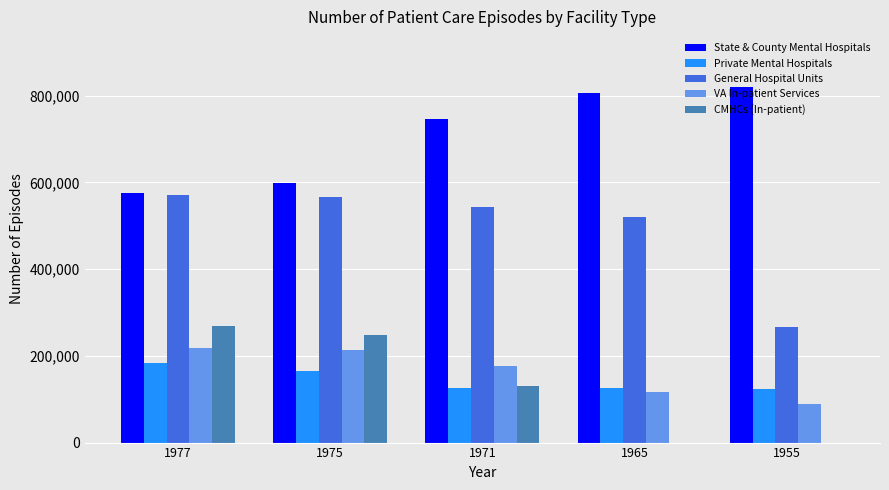

What is the average value of the General Hospital Units series?

493065